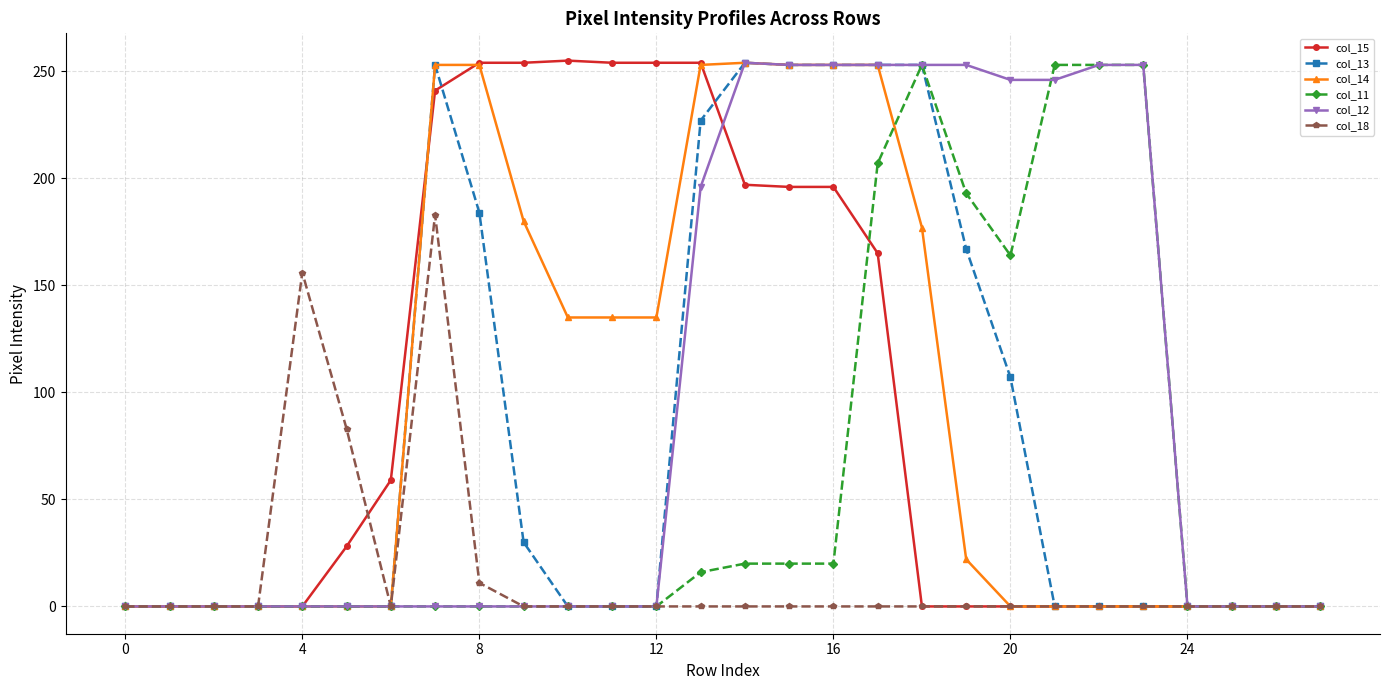

At how many categories does at least one series exceed 146?

18